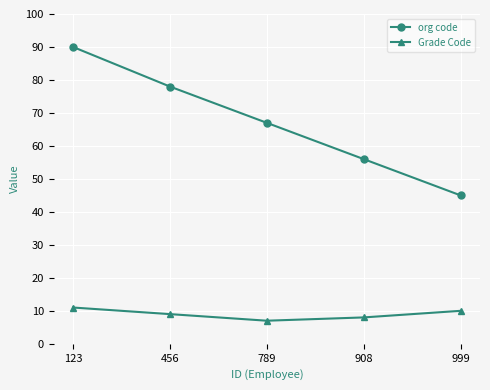

What is the difference between the org code values at 789 and 456?

11